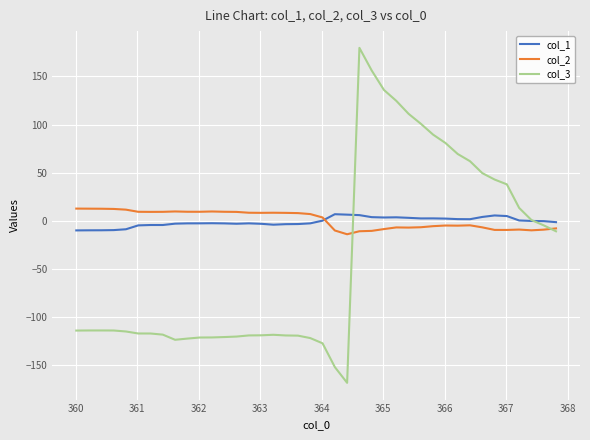

What is the smallest value displayed?

-168.8